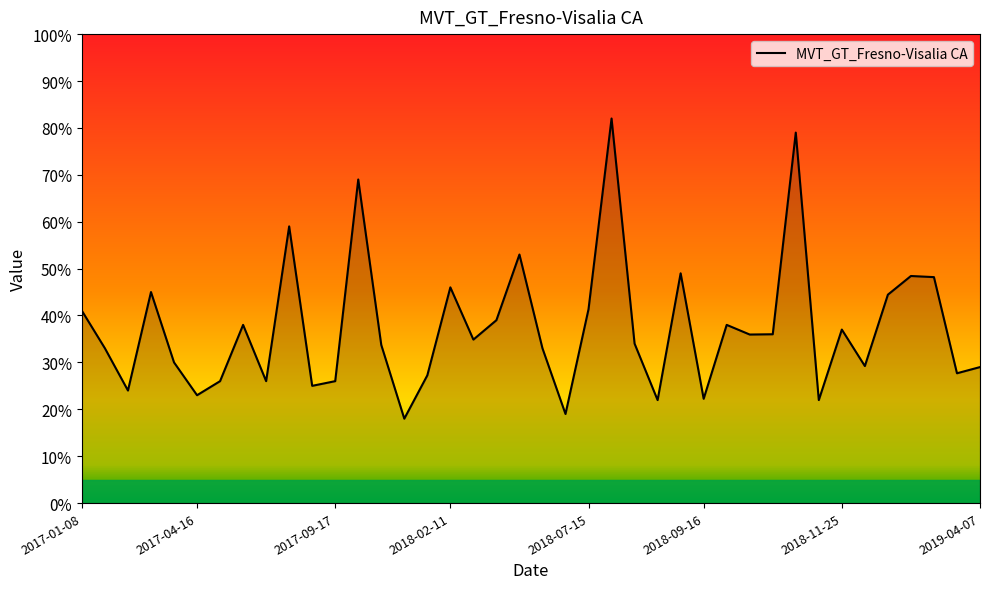

What is the smallest value displayed?

18.0